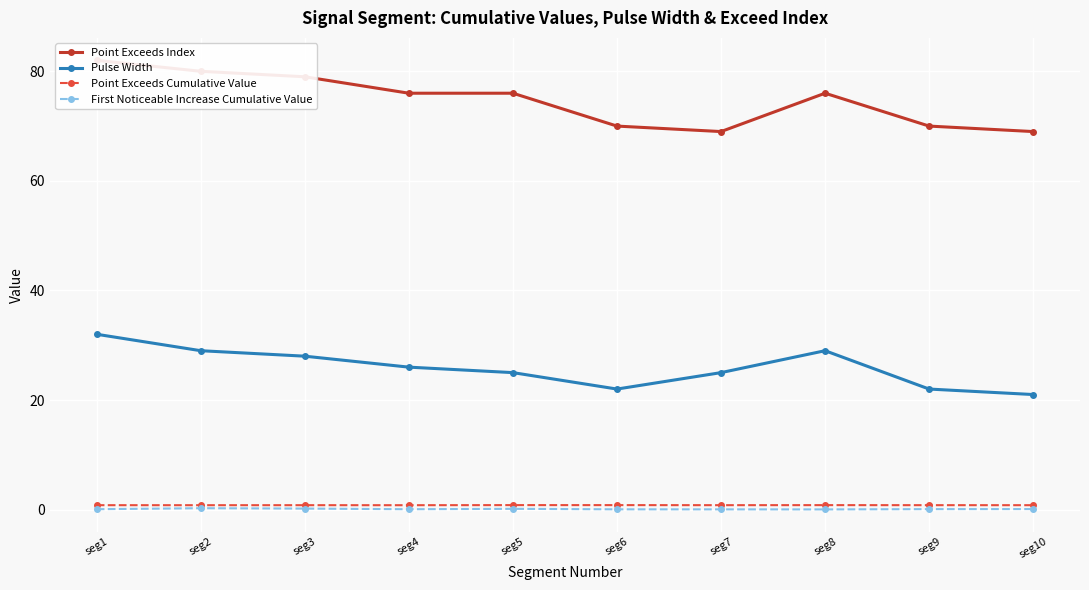

Which series changed the most between seg2 and seg7?

Point Exceeds Index